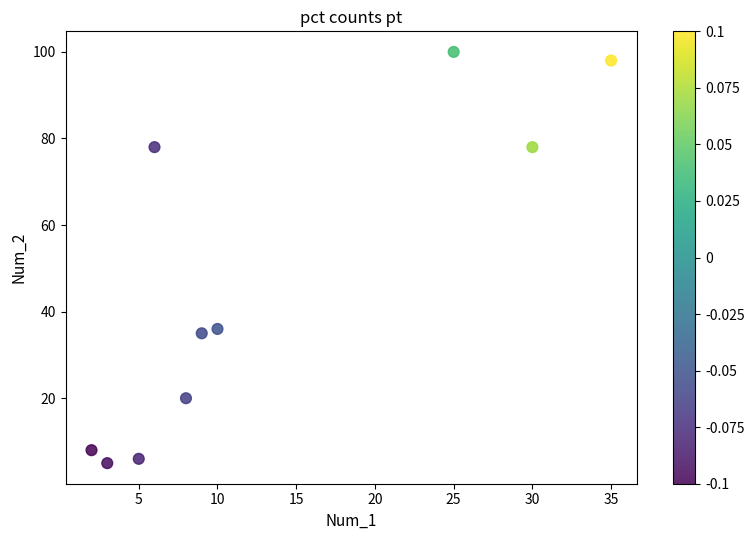

What is the average X value?

13